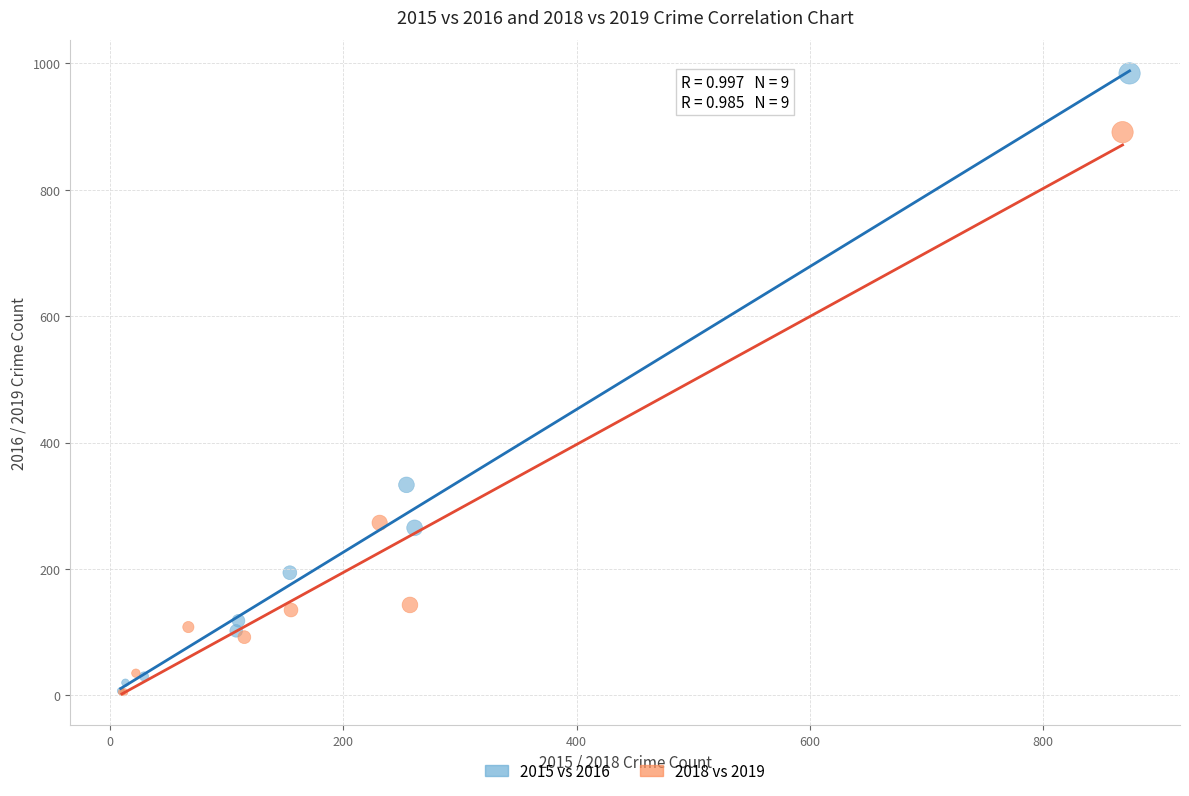

What are all the series names shown in the legend?

2015 vs 2016, 2018 vs 2019